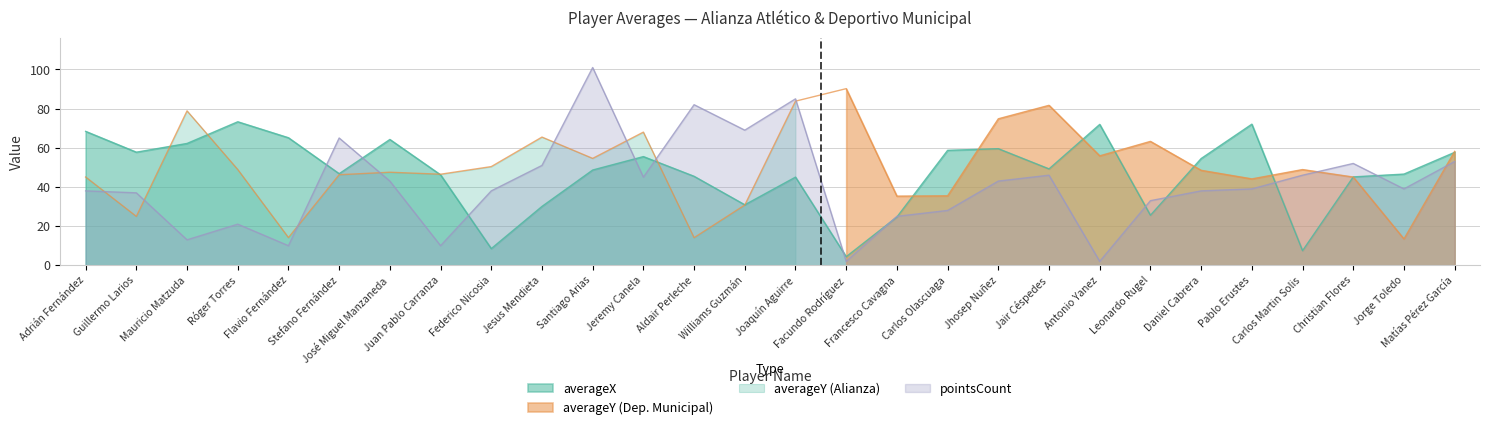

What is the difference between the highest and lowest values at Antonio Yanez?

70.0